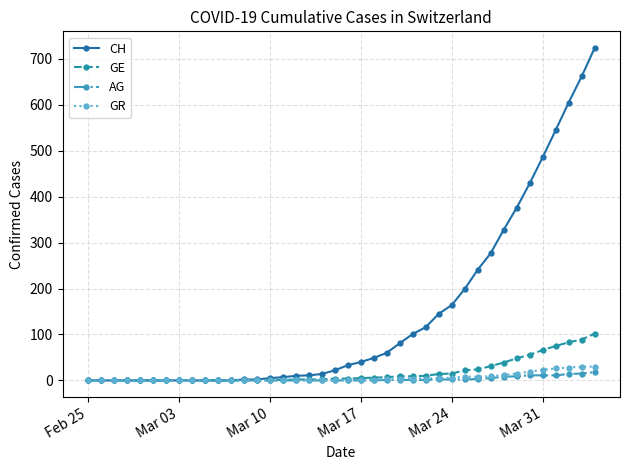

List the series in order of their peak value, lowest first.

AG, GR, GE, CH